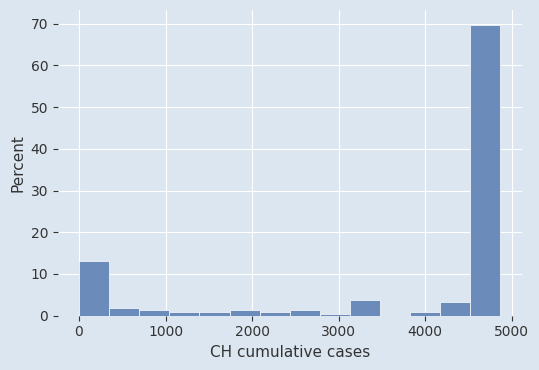

Around what value on the x-axis is the tallest bar? Give the approximate position of its centre, as read against the axis.

4700